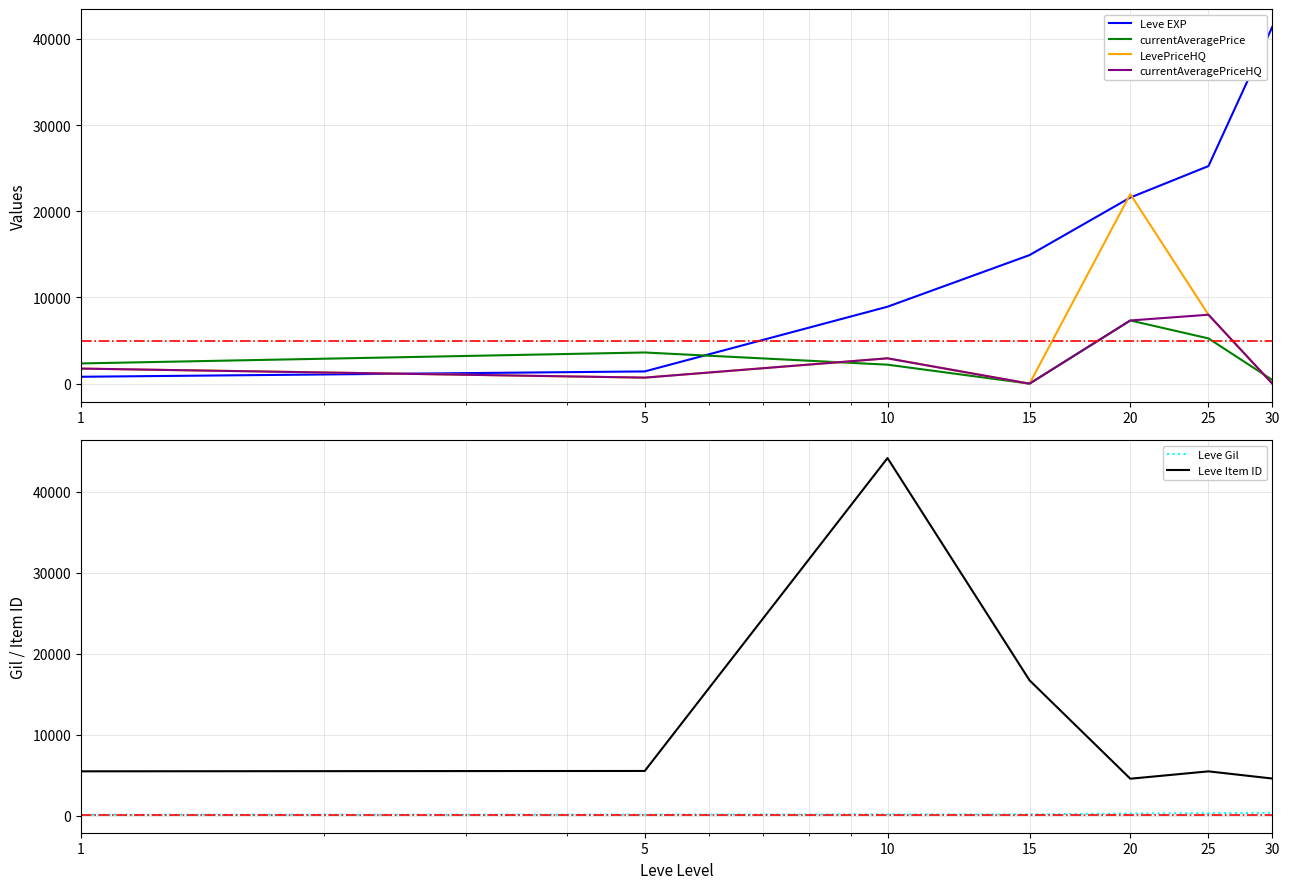

What is the average value of the Leve EXP series?

16332.9